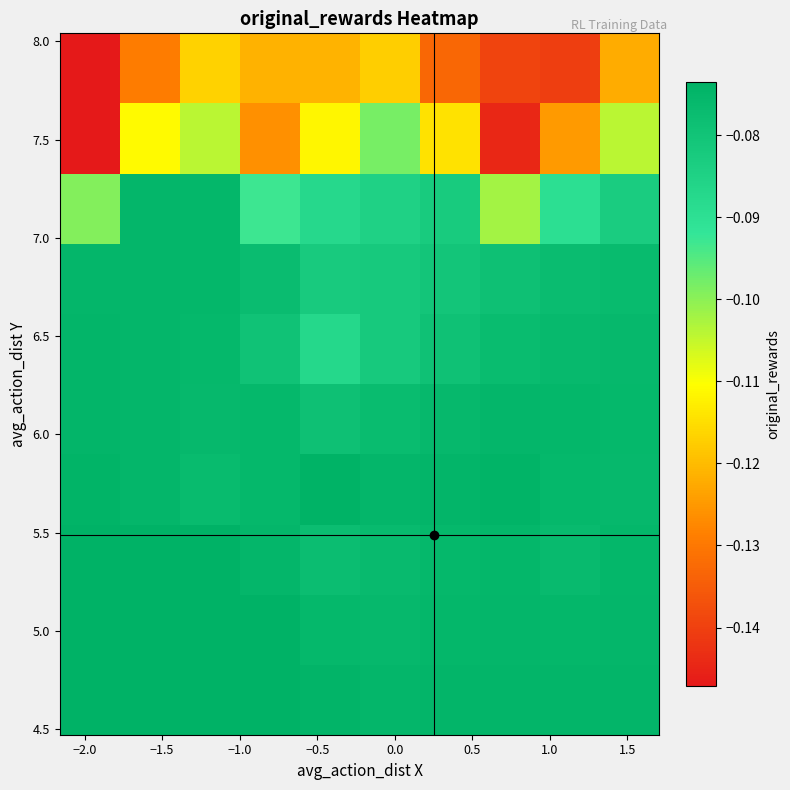

What is the smallest value displayed?

-0.1